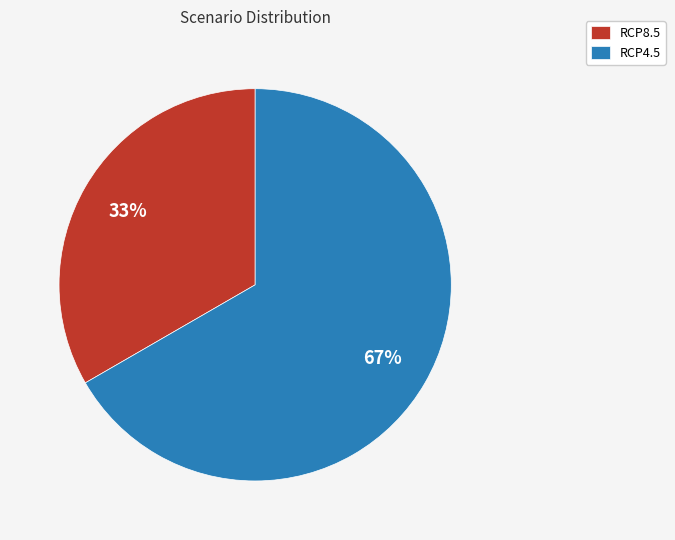

Combined, do RCP4.5 and RCP8.5 account for over 50%?

Yes